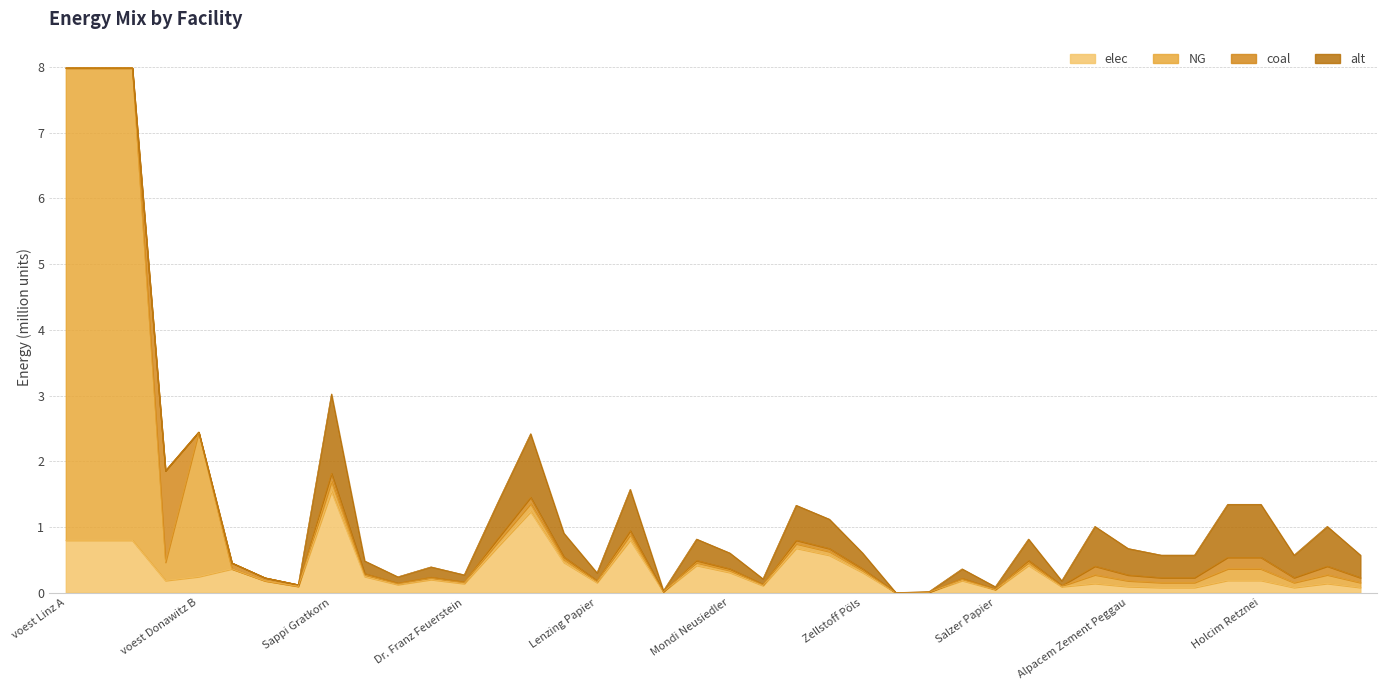

Which series has the widest spread of values?

NG